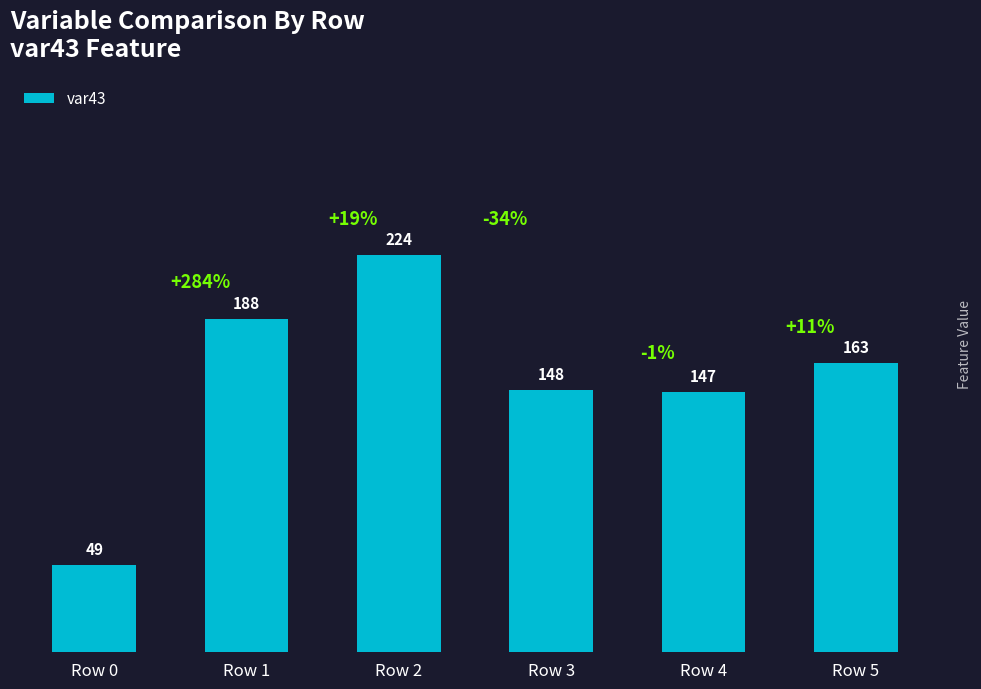

At which label is the value closest to 136?

Row 4